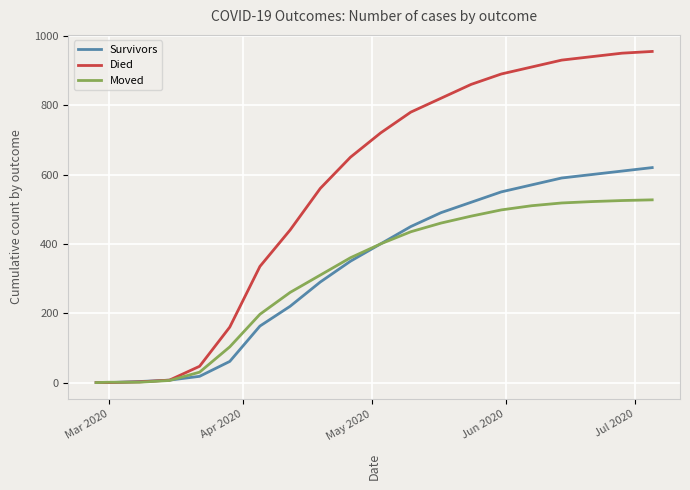

What are all the series names shown in the legend?

Survivors, Died, Moved